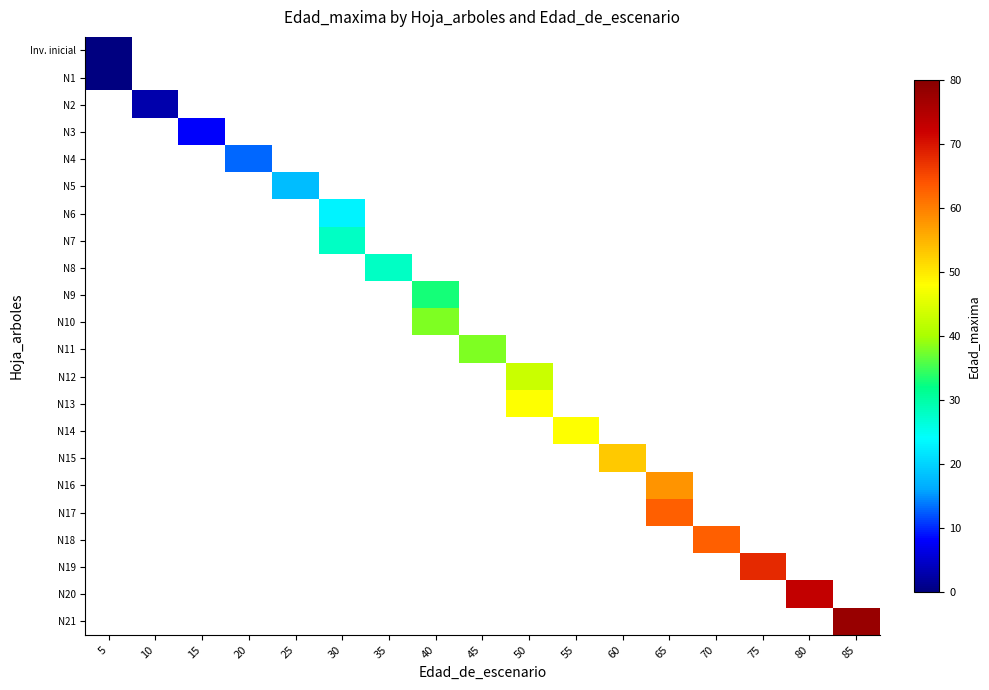

List the series in order of their peak value, lowest first.

Inv. inicial, N1, N2, N3, N4, N5, N6, N7, N8, N9, N10, N11, N12, N13, N14, N15, N16, N17, N18, N19, N20, N21